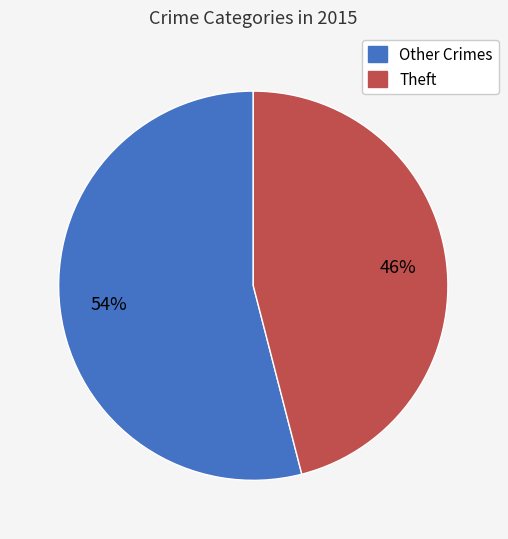

To the nearest percent, what is the average slice percentage?

50%